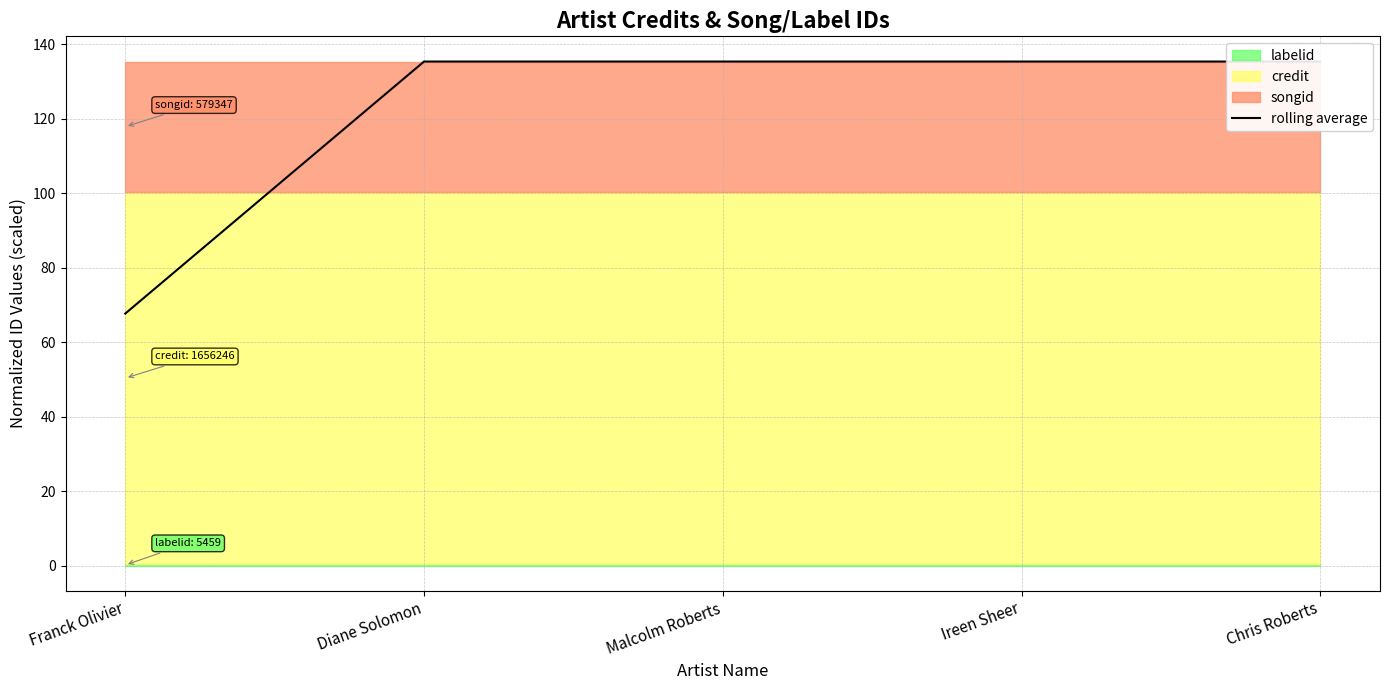

What is the difference between the maximum and minimum values?

67.7